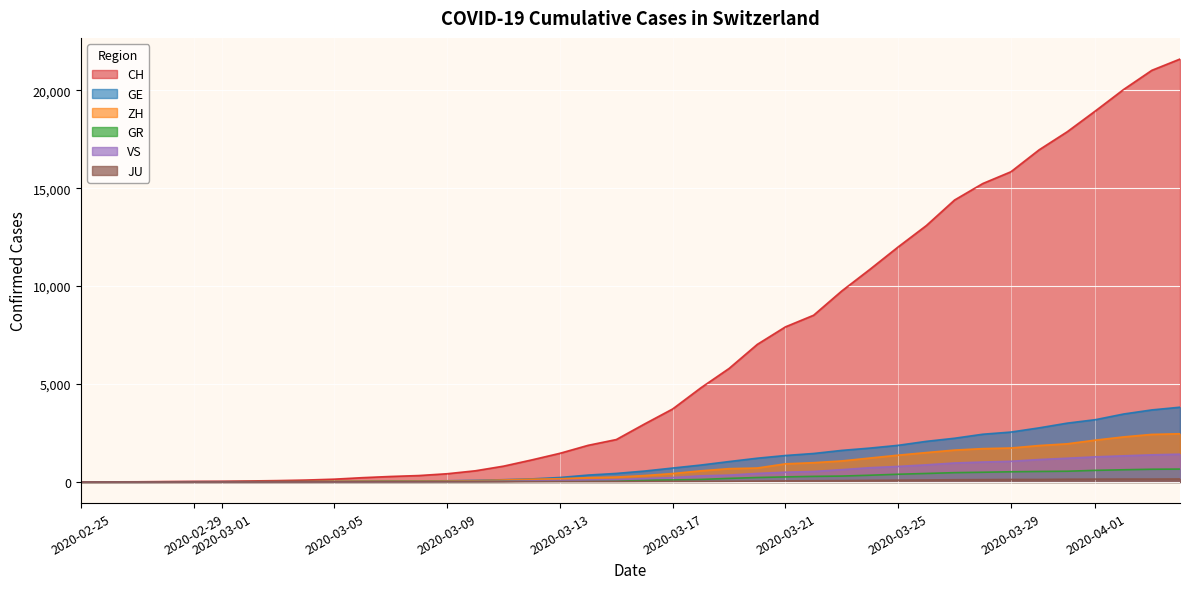

True or false: GE and CH cross at least once.

False